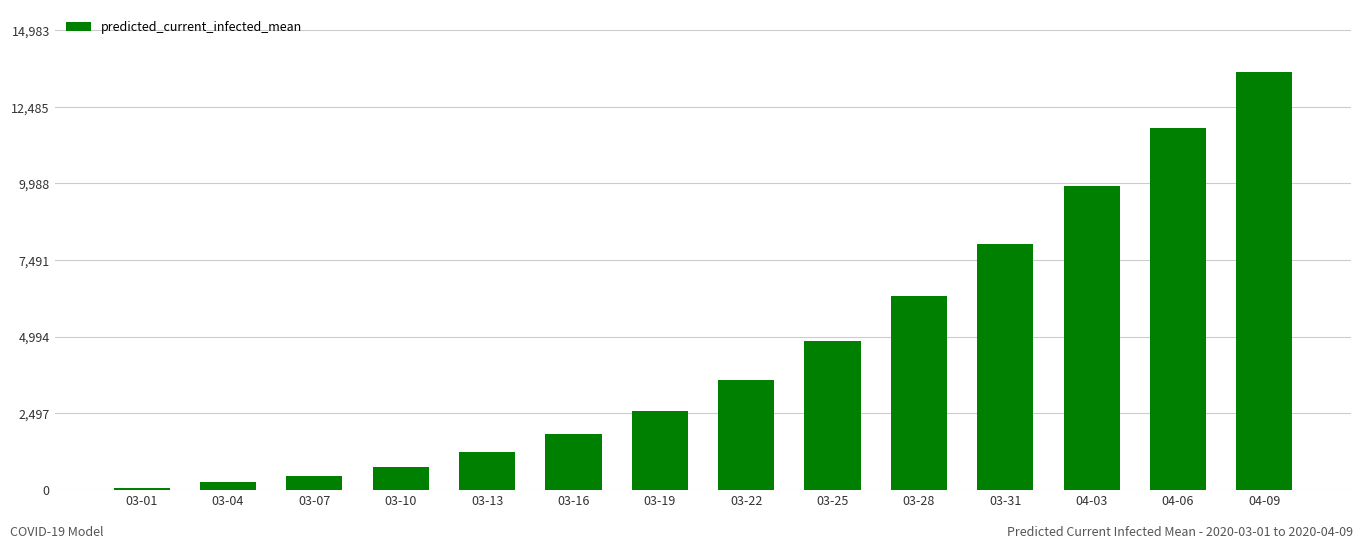

Count the number of categories in the chart.

14